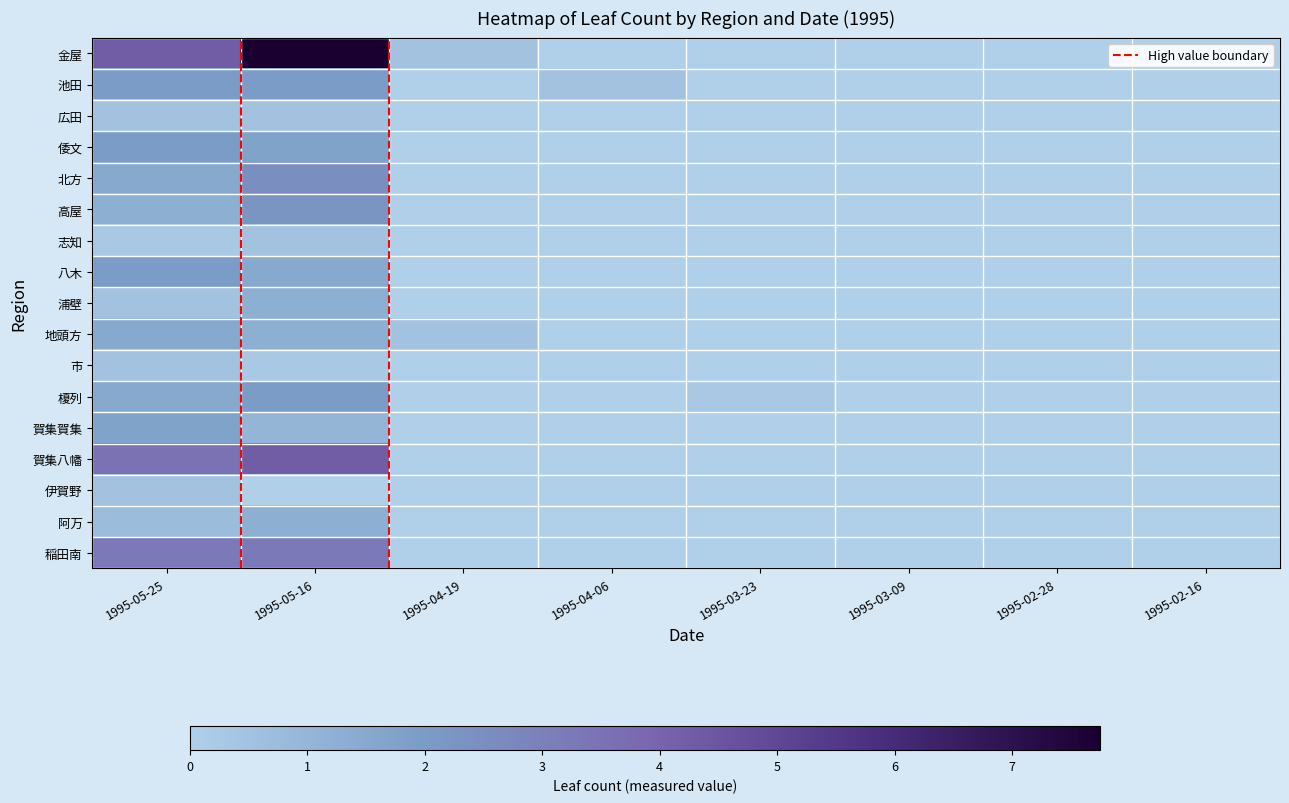

What is the greatest value displayed?

7.8